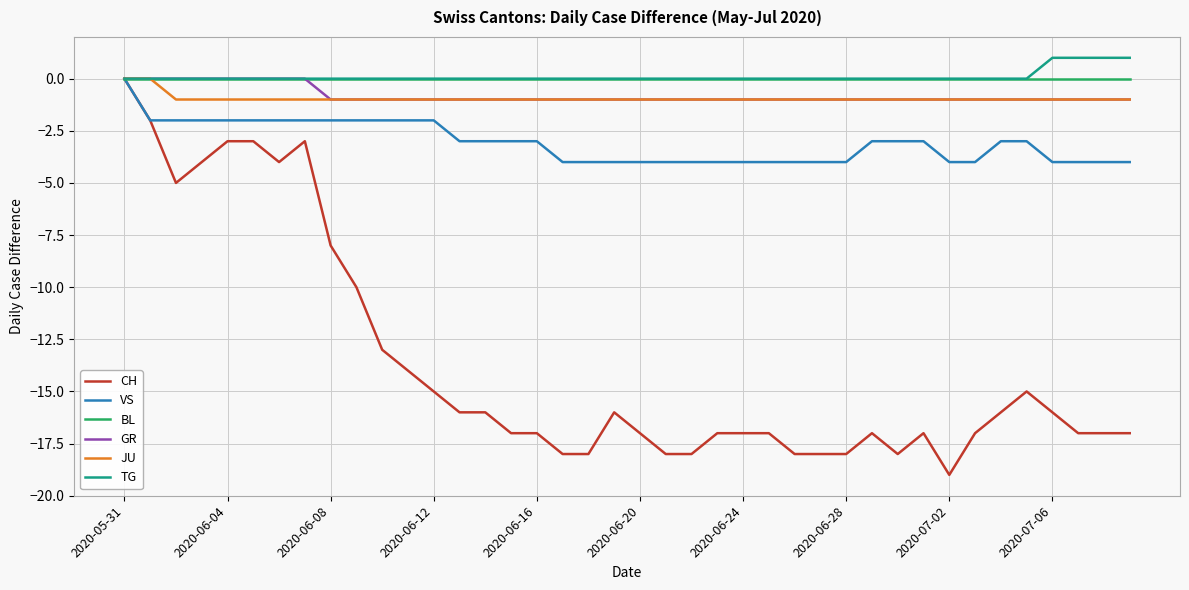

How many lines are shown in the chart?

6